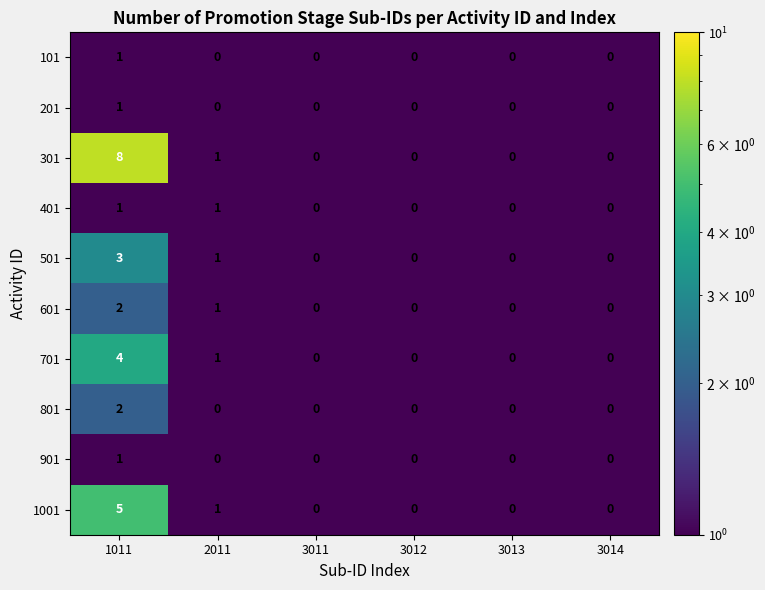

Which series has the widest spread of values?

301